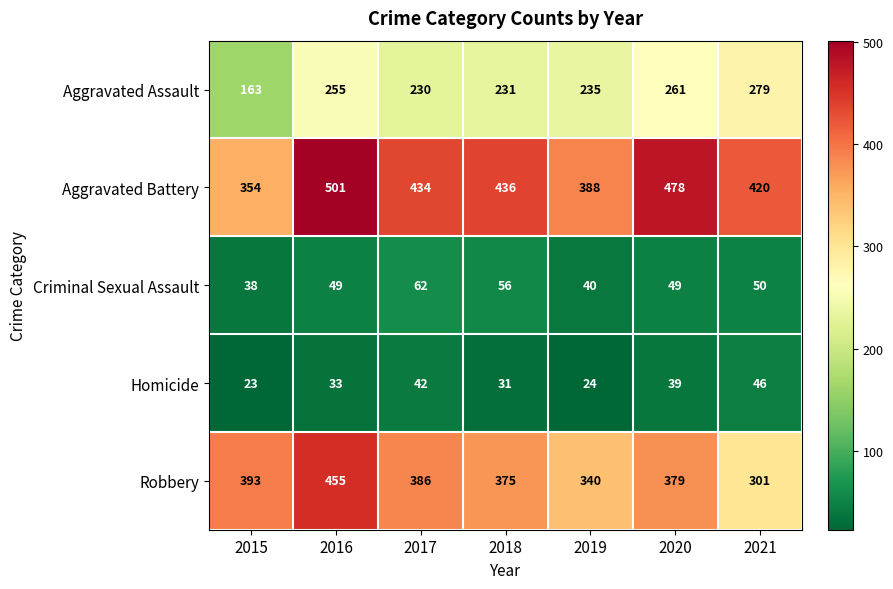

Which series has the largest range (max minus min)?

Robbery